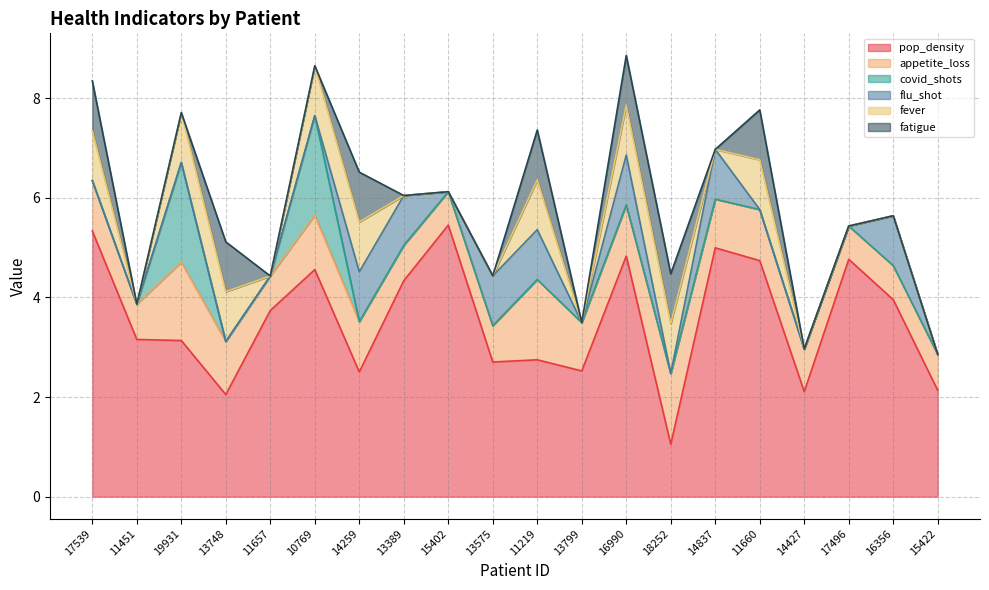

Is it true that fever equals 1.7 at 18252?

False